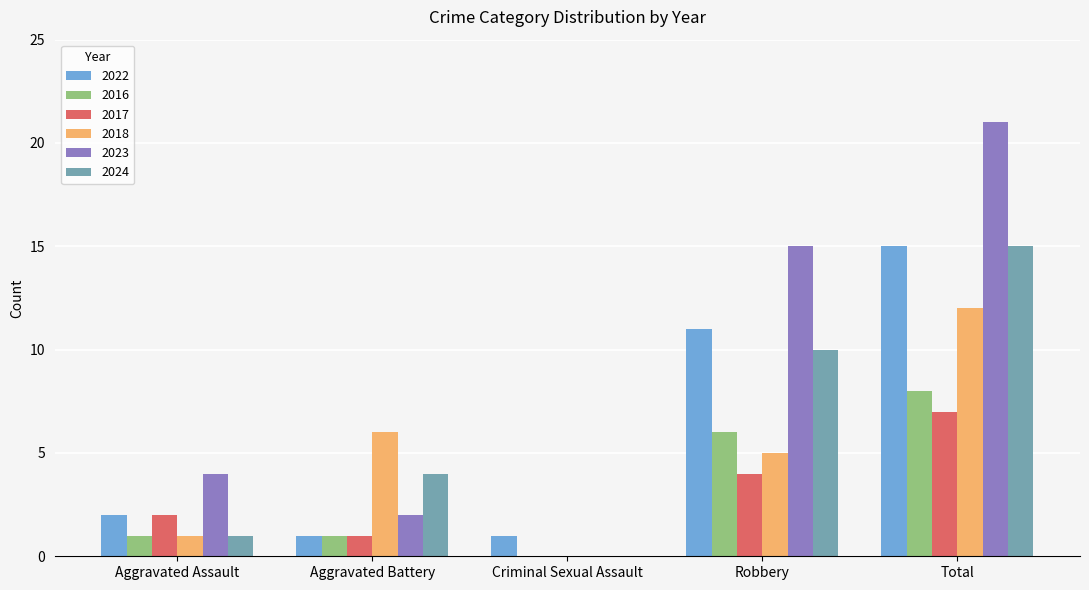

Reading right to left, transcribe all the data shown in this chart.

2022: Total=15	Robbery=11	Criminal Sexual Assault=1	Aggravated Battery=1	Aggravated Assault=2
2016: Total=8	Robbery=6	Criminal Sexual Assault=0	Aggravated Battery=1	Aggravated Assault=1
2017: Total=7	Robbery=4	Criminal Sexual Assault=0	Aggravated Battery=1	Aggravated Assault=2
2018: Total=12	Robbery=5	Criminal Sexual Assault=0	Aggravated Battery=6	Aggravated Assault=1
2023: Total=21	Robbery=15	Criminal Sexual Assault=0	Aggravated Battery=2	Aggravated Assault=4
2024: Total=15	Robbery=10	Criminal Sexual Assault=0	Aggravated Battery=4	Aggravated Assault=1